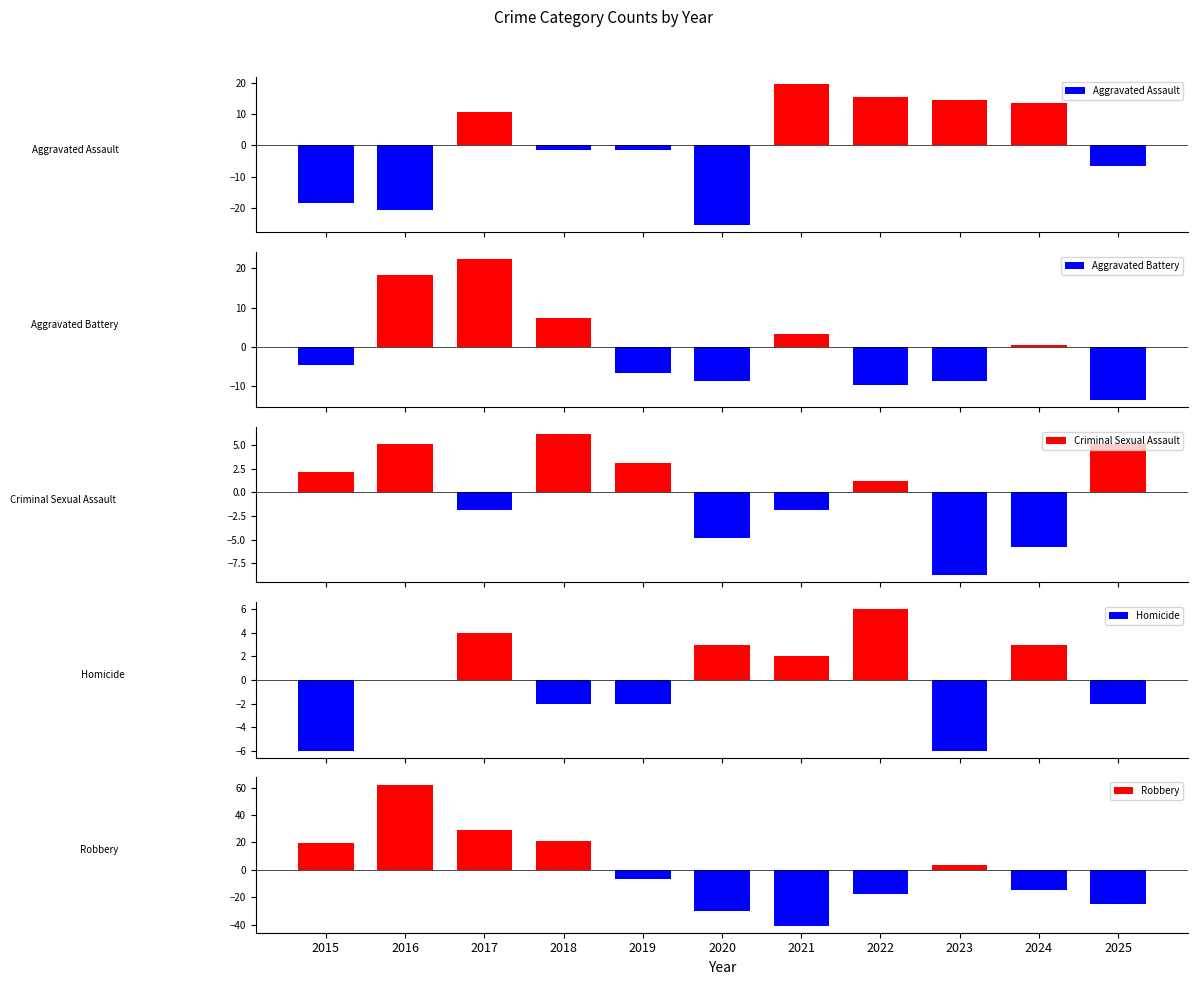

True or false: Robbery has a value of -59.2 at 2021.

False